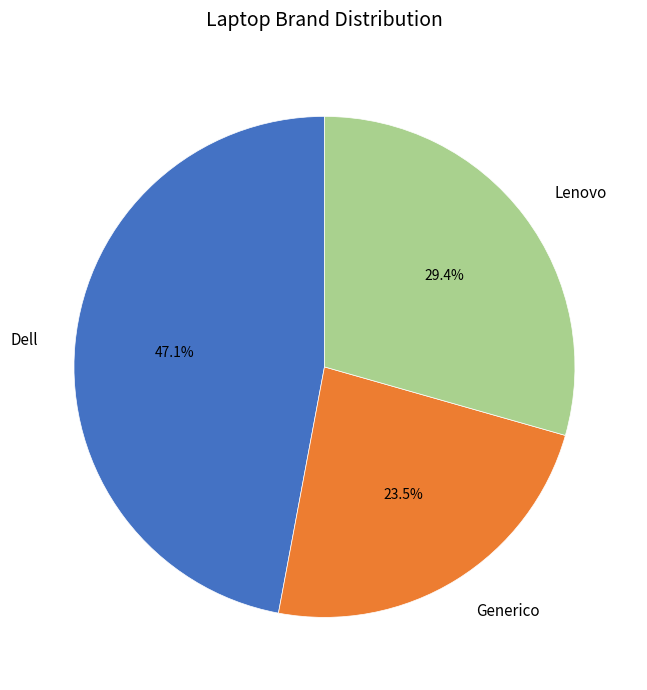

True or false: Dell accounts for 58% of the total.

False